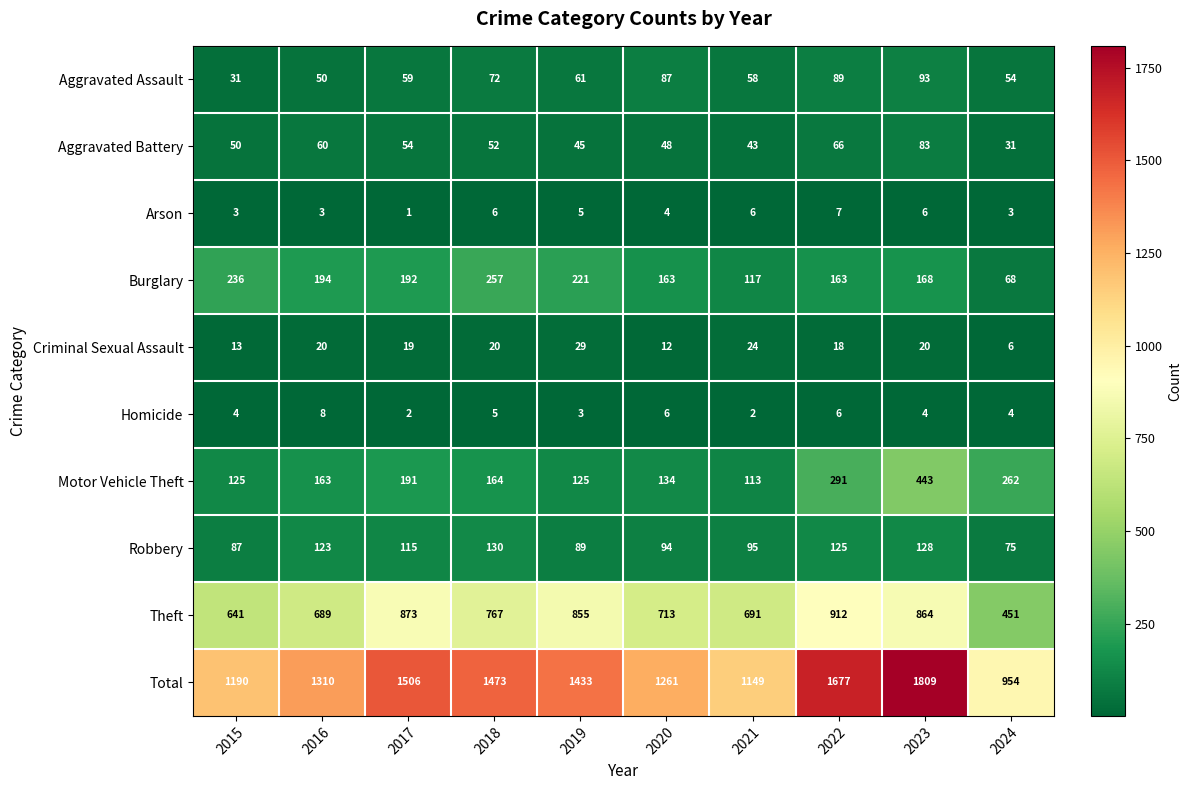

Which series has the largest range (max minus min)?

Total